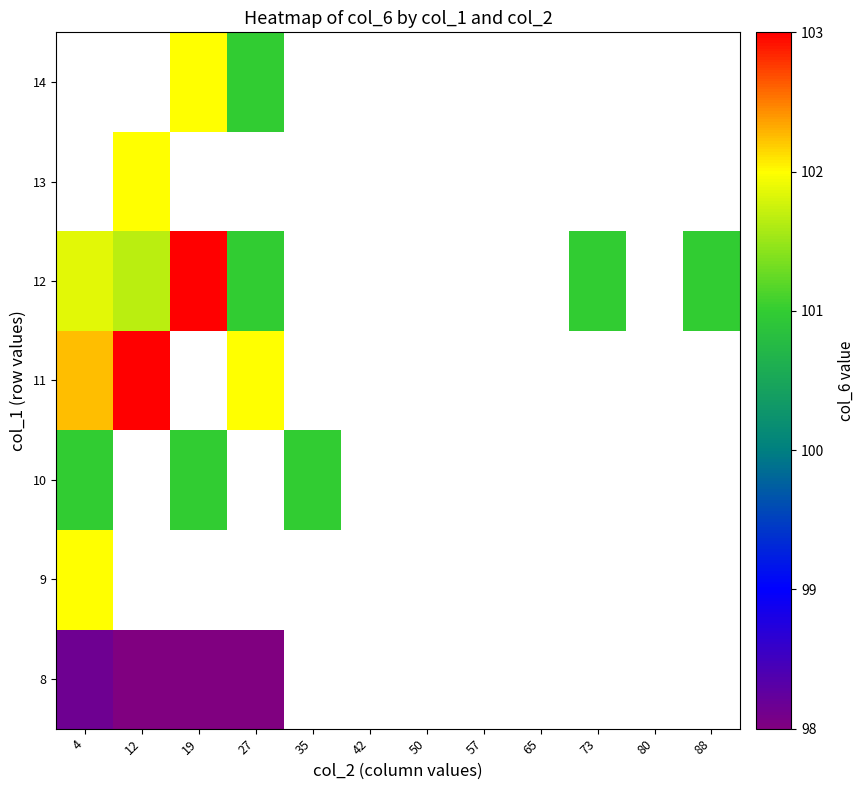

At how many categories does at least one series exceed 99?

7